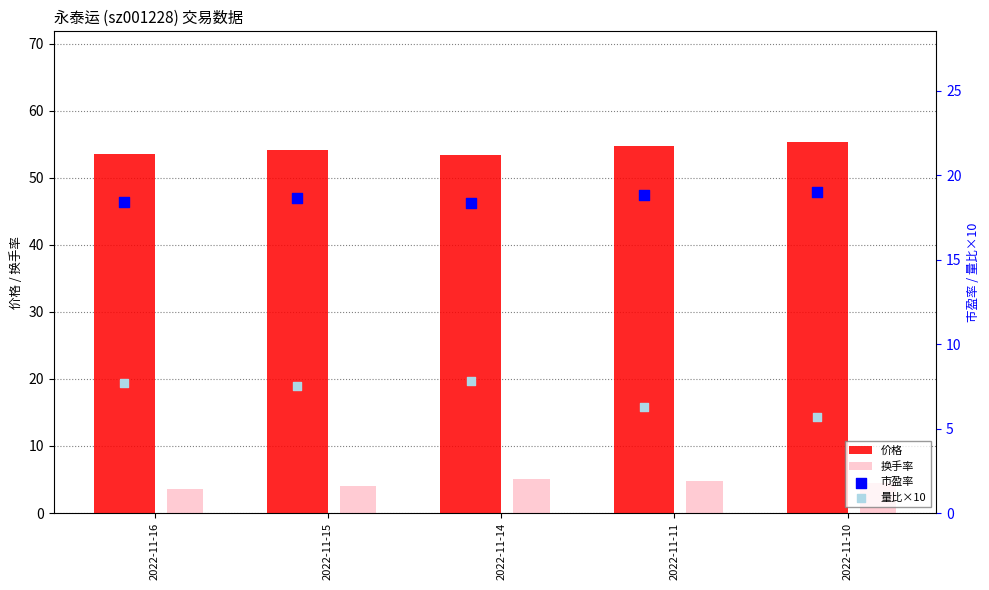

What are all the series names shown in the legend?

价格, 换手率, 市盈率, 量比×10